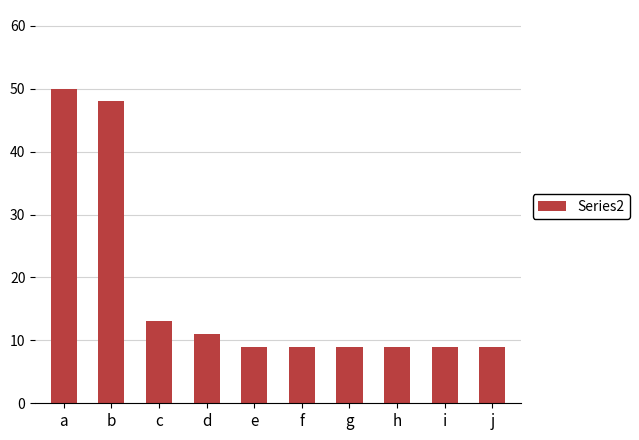

What is the maximum value shown in the chart?

50